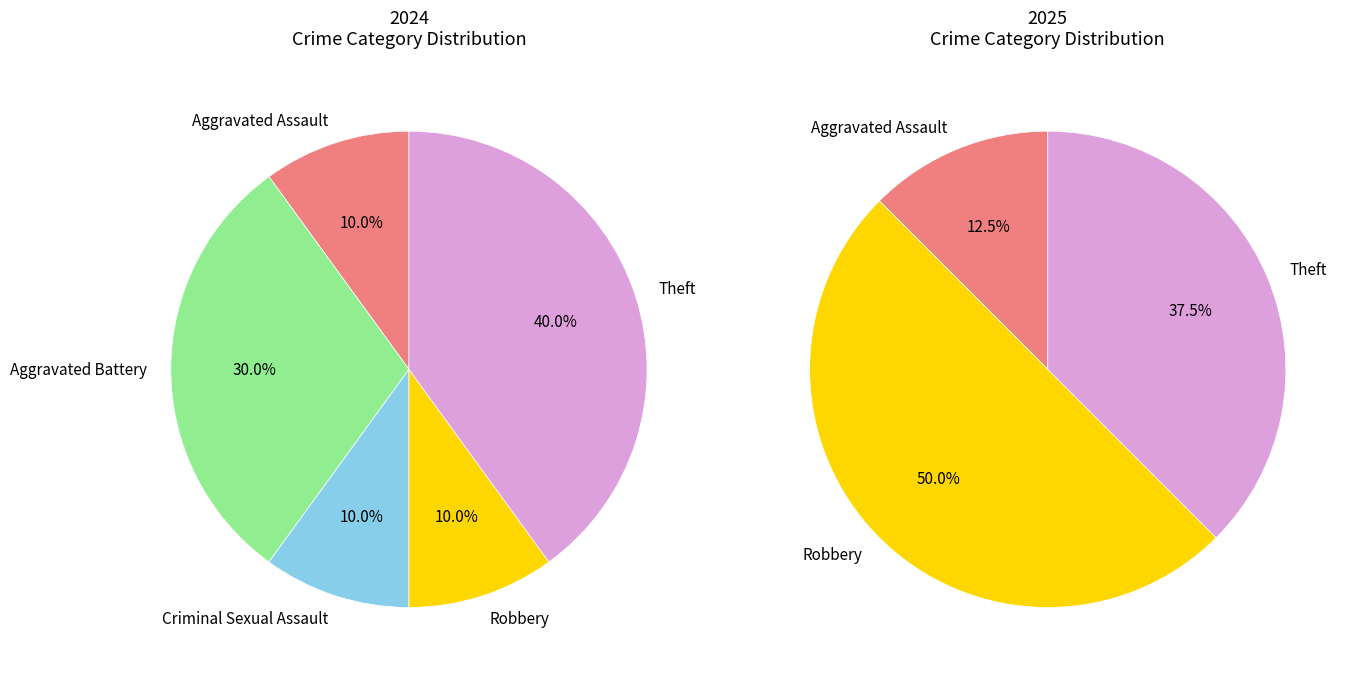

Is it true that 3 is 10% of the pie?

True